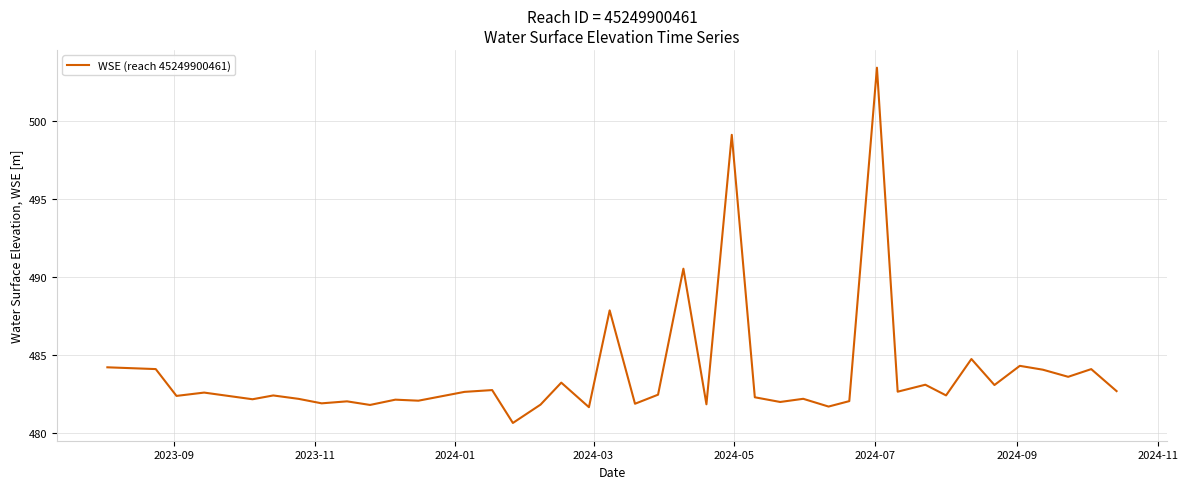

What is the maximum value shown in the chart?

503.4